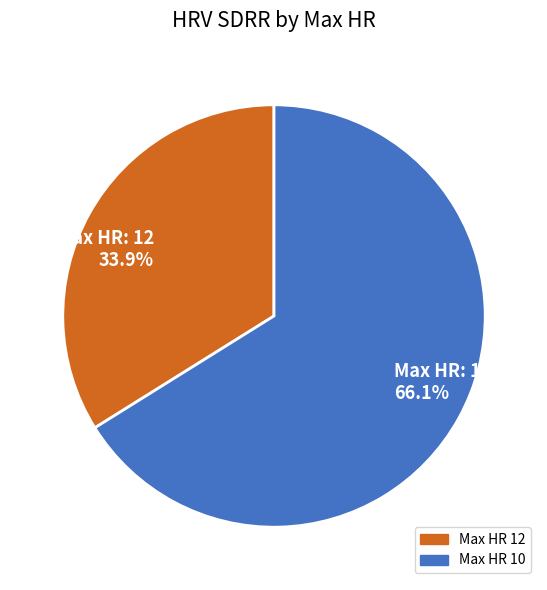

To the nearest percent, what is the difference between the largest and smallest slice percentages?

32%